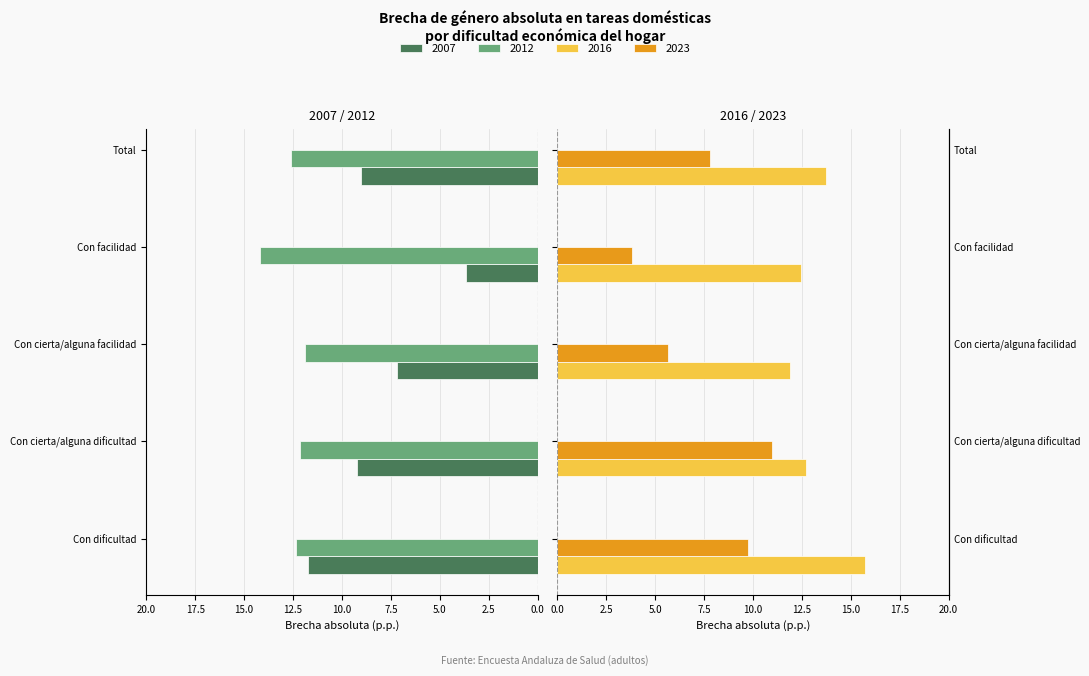

What is the total value across all series at Con facilidad?

34.1